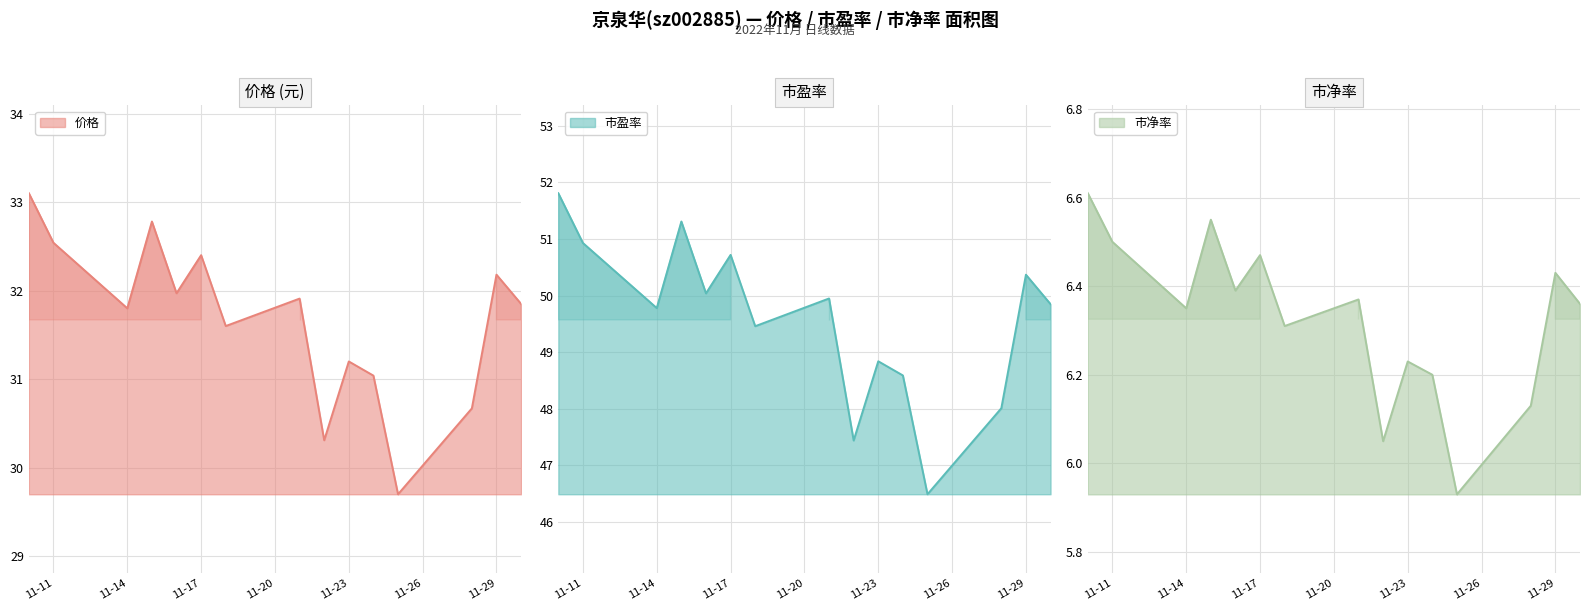

What are all the series names shown in the legend?

价格, 市盈率, 市净率